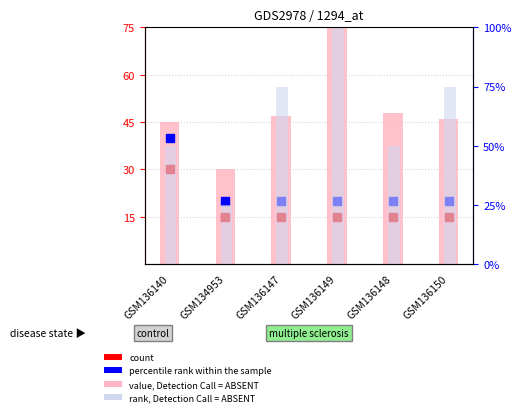

Which series has the largest Y range (max minus min)?

rank, Detection Call = ABSENT